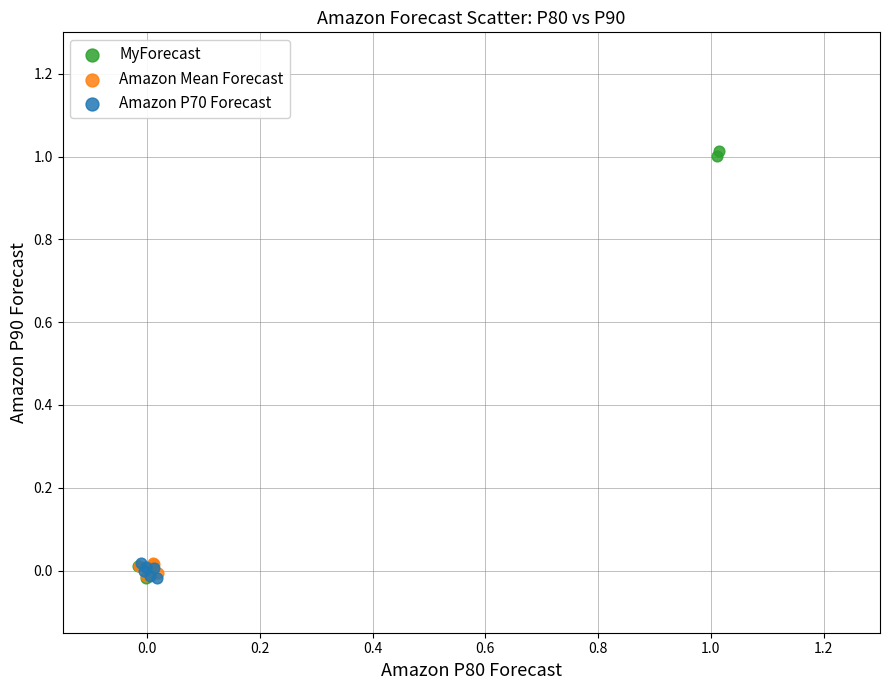

Which series contains the highest Y value?

MyForecast